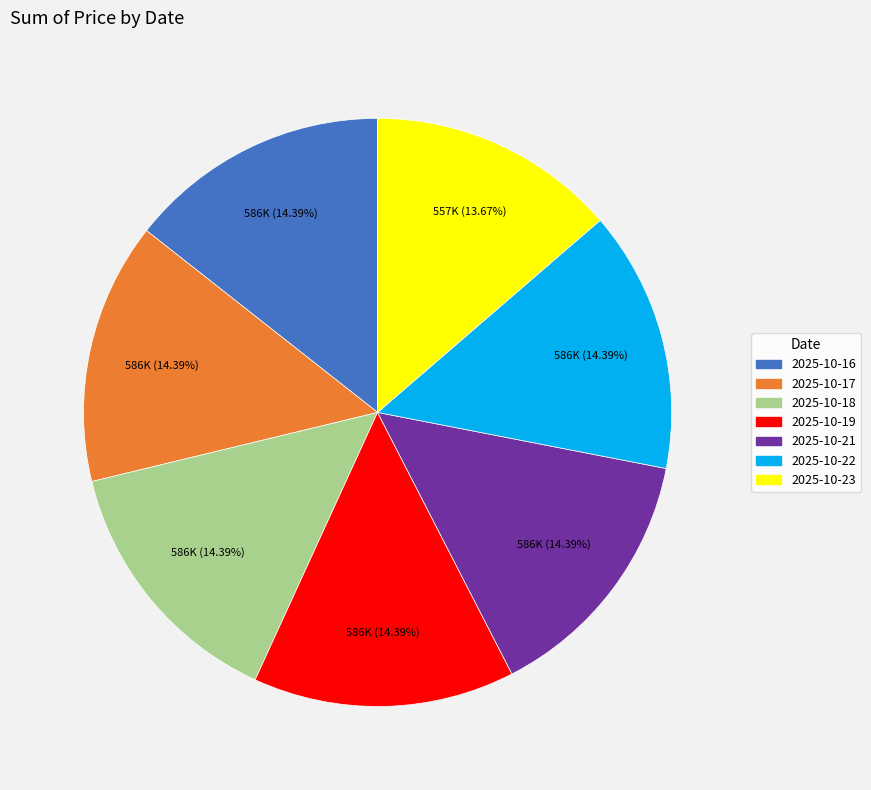

What is the smallest slice in the pie chart?

2025-10-23